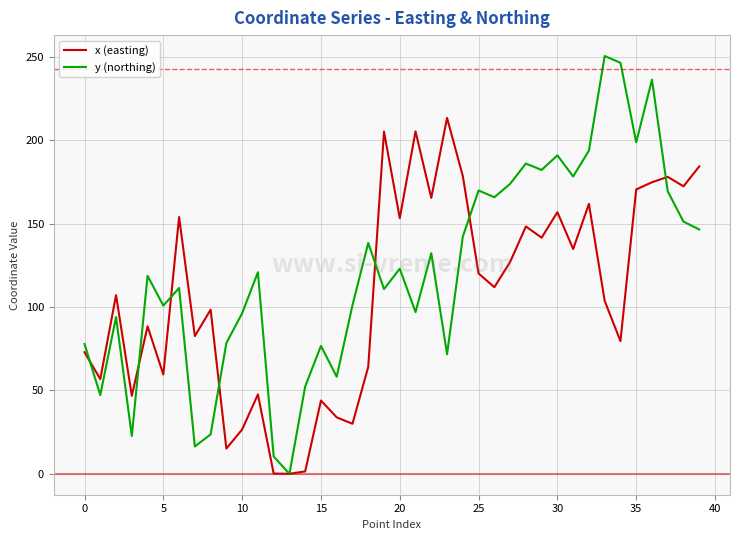

What is the difference between the second highest and second lowest values in the y (northing) series?

236.0